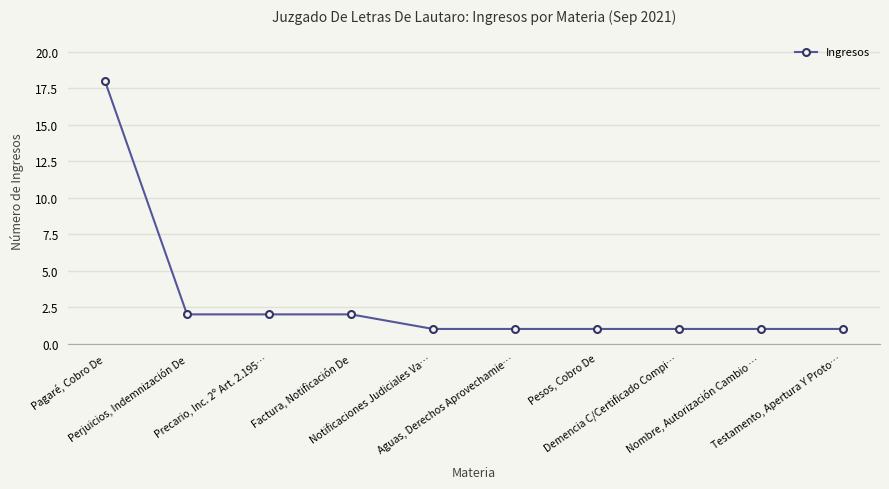

What is the value of the 6th point from the left?

1